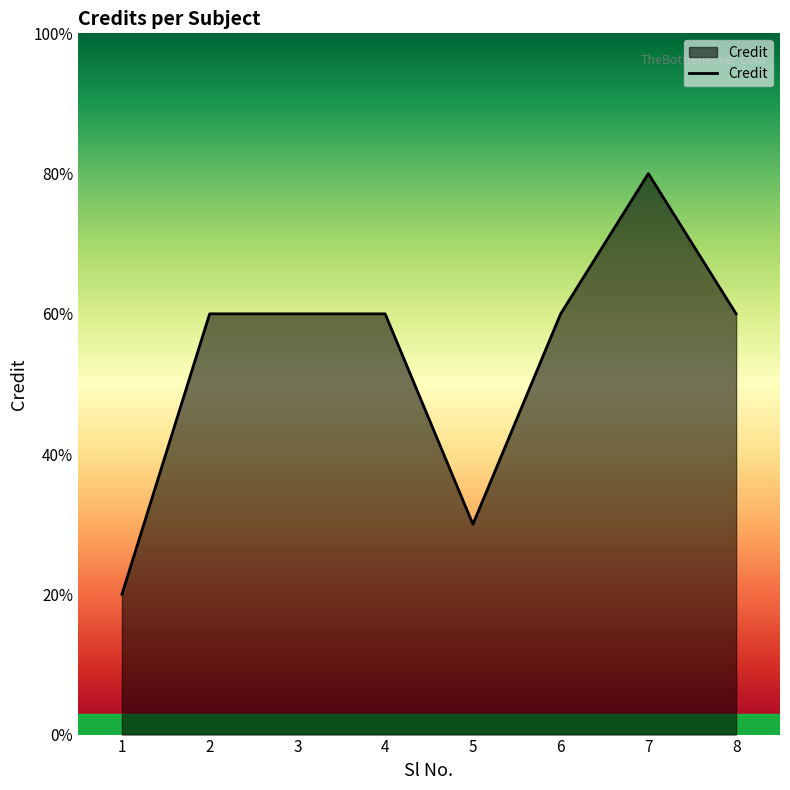

Where does the data first go above 6?

7